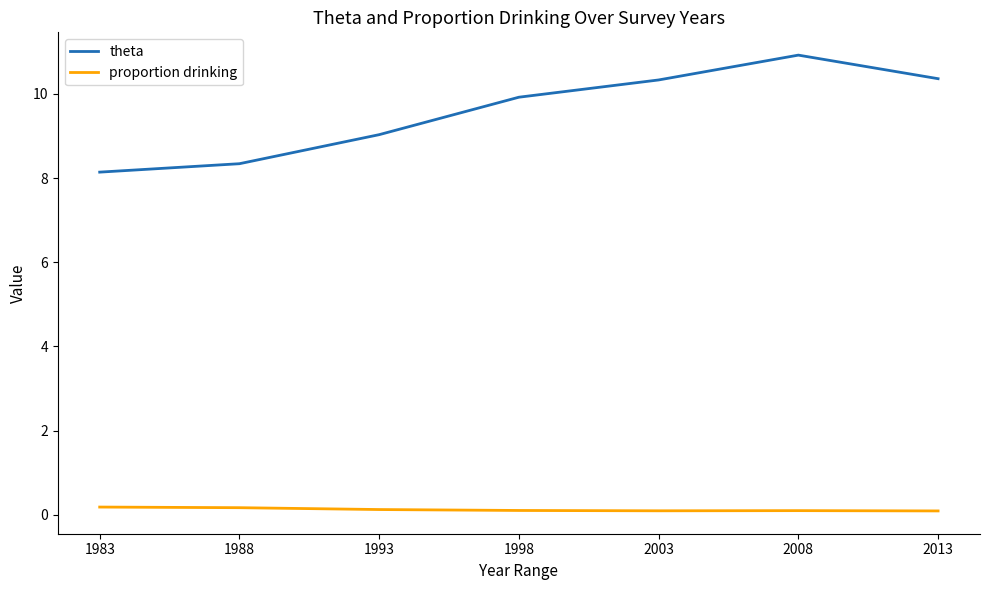

True or false: theta has a value of 8.3 at 1988.

True